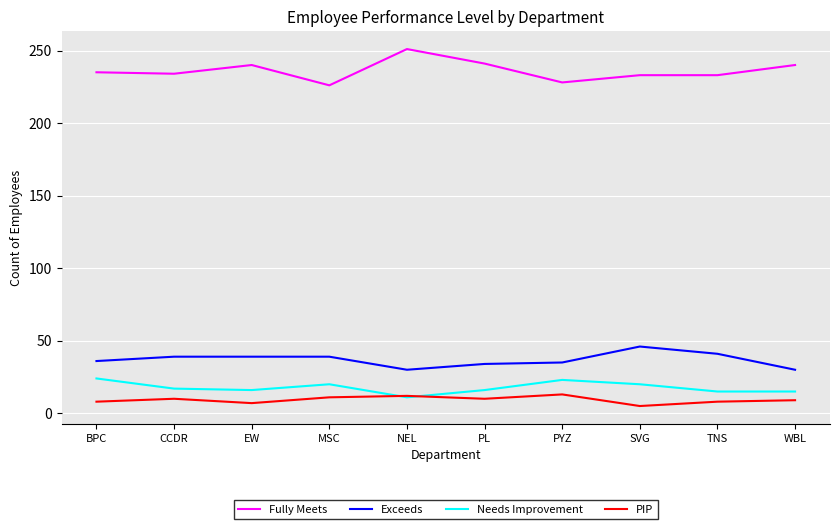

Which series has the largest total across all categories?

Fully Meets